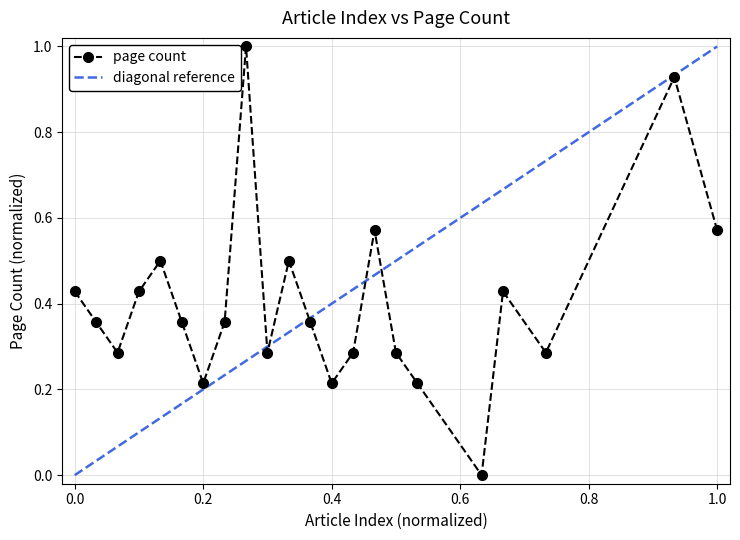

Reading left to right, transcribe all the data shown in this chart.

0.4	0.4	0.3	0.4	0.5	0.4	0.2	0.4	1.0	0.3	0.5	0.4	0.2	0.3	0.6	0.3	0.2	0.0	0.4	0.3	0.9	0.6